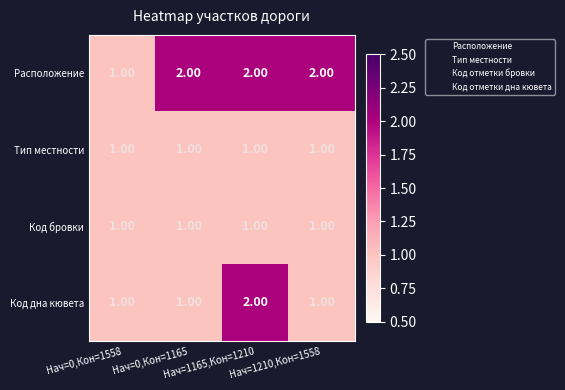

What is the sum of all Тип местности values?

4